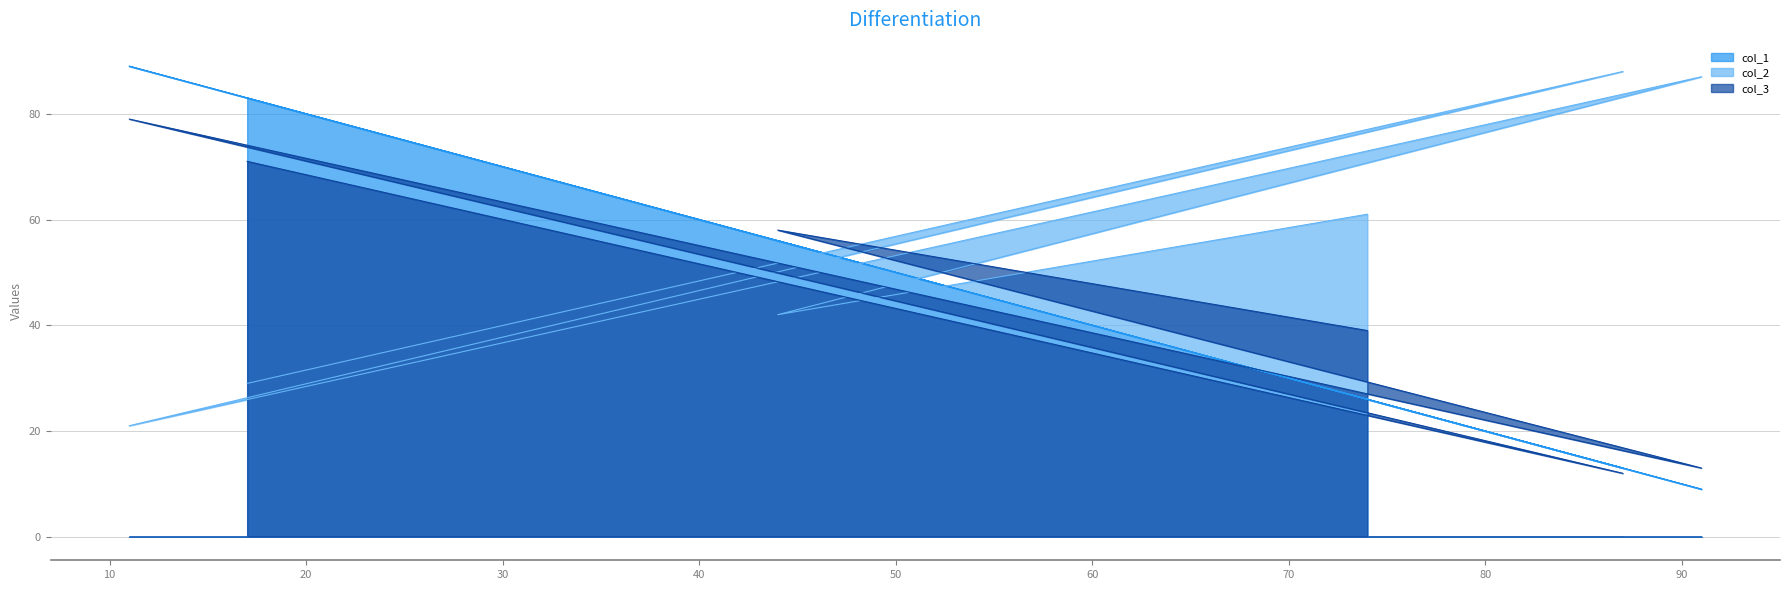

Which series has the largest total across all categories?

col_2